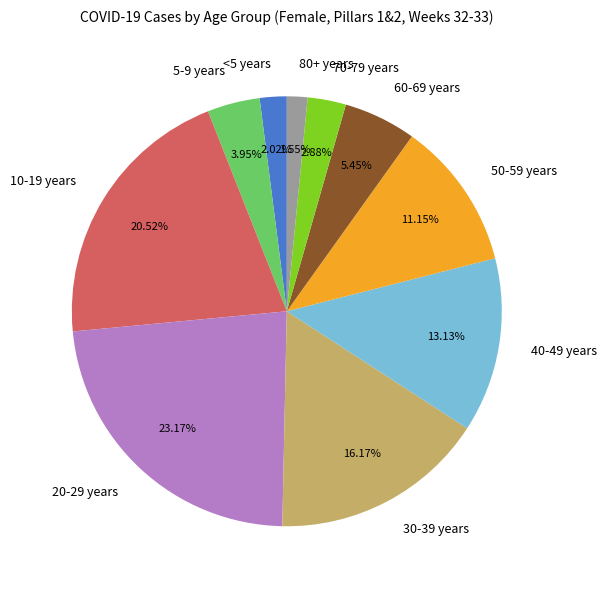

Is there a majority slice in this chart?

No